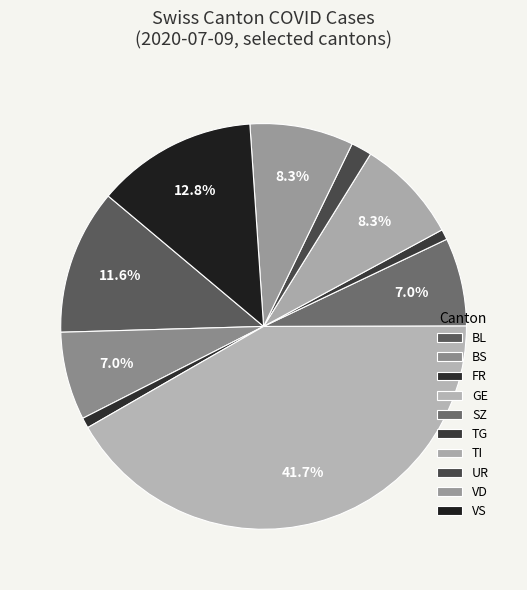

How many slices are in this pie chart?

10